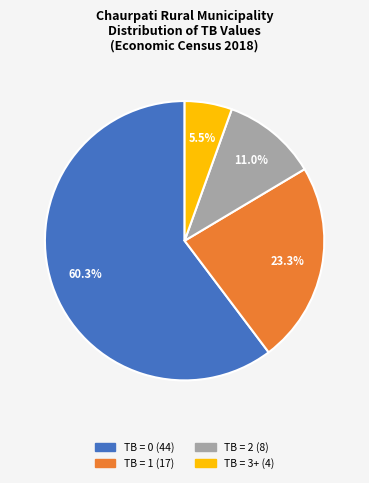

Is there a majority slice in this chart?

Yes